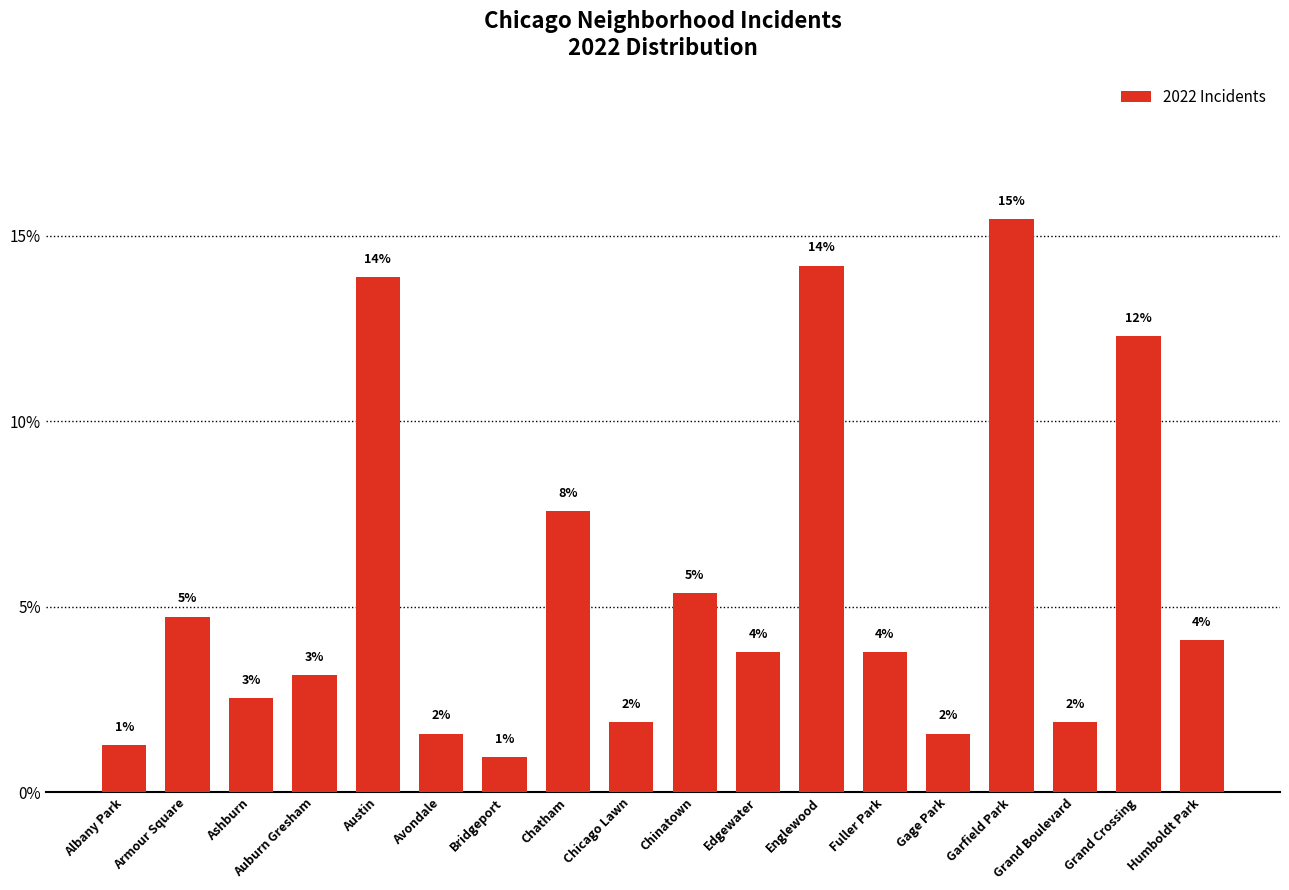

How many bars are there in total?

18